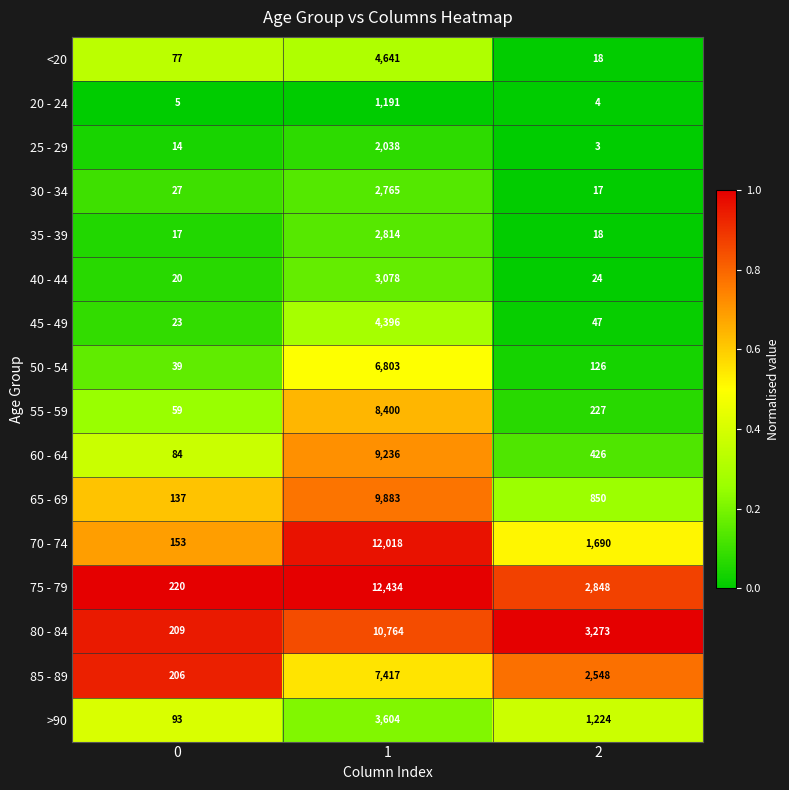

What is the difference between the maximum and second lowest values in the 55 - 59 series?

8173